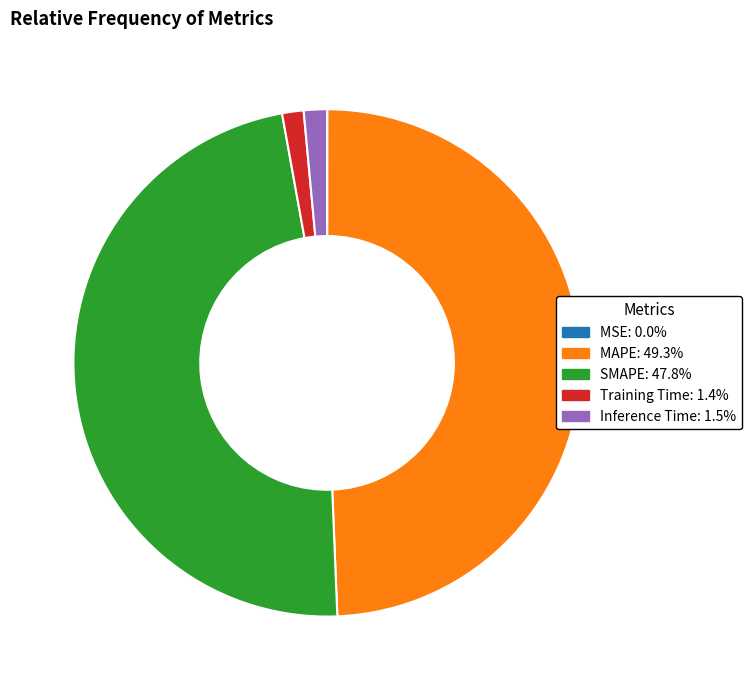

What is the largest slice in the pie chart?

MAPE